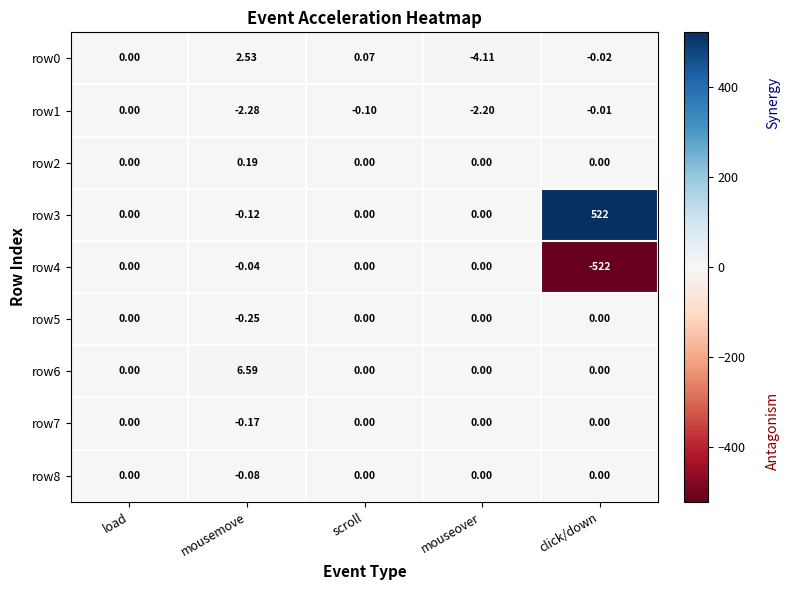

Which series has the largest range (max minus min)?

row3